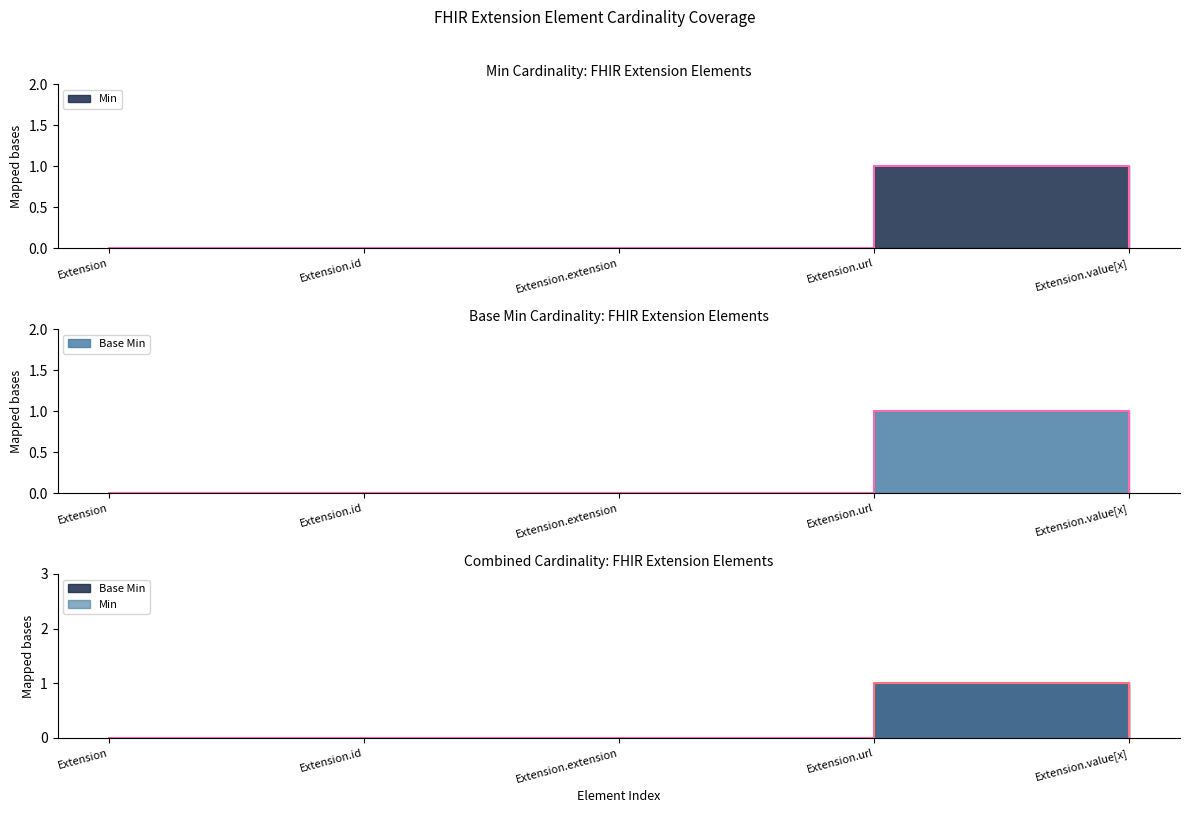

How many values in the Base Min series exceed 0?

1